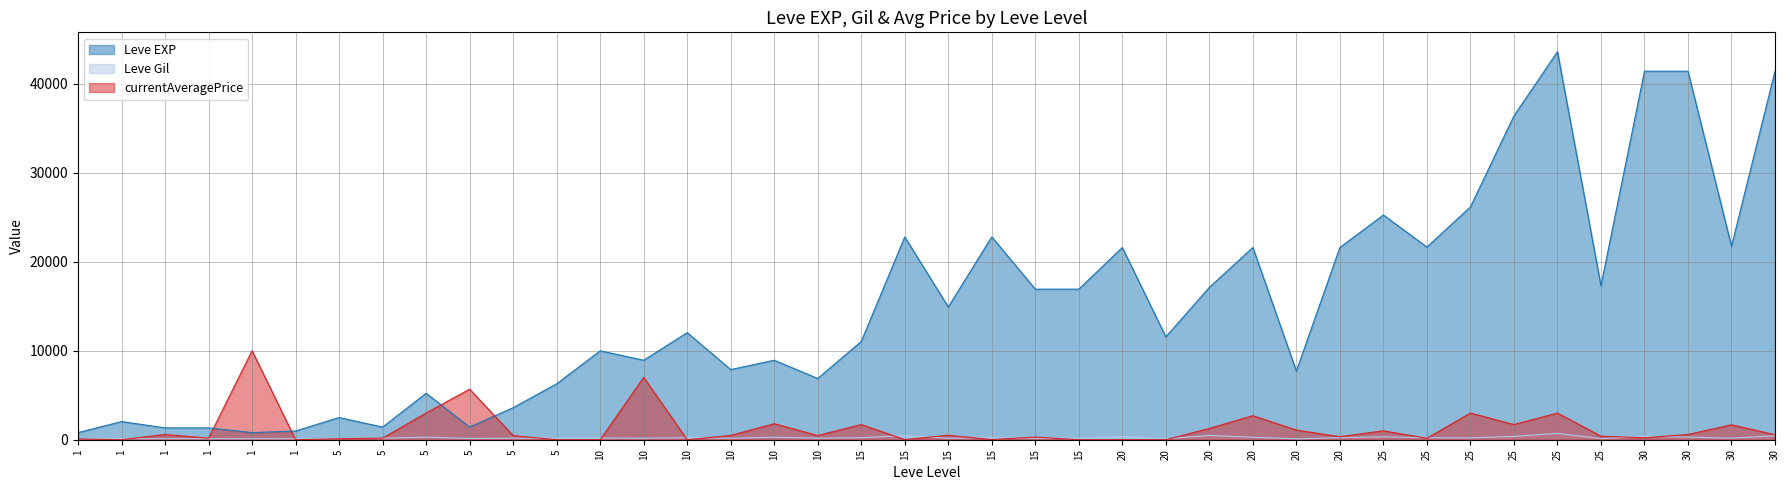

What is the difference between the highest and lowest values at 30?

41038